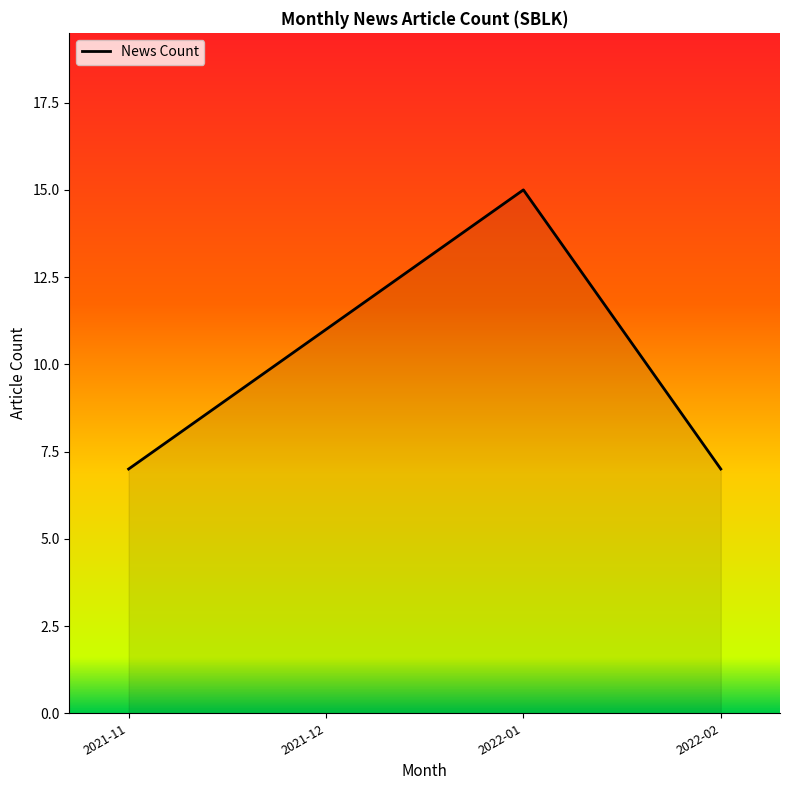

What is the difference between the maximum and second lowest values?

8